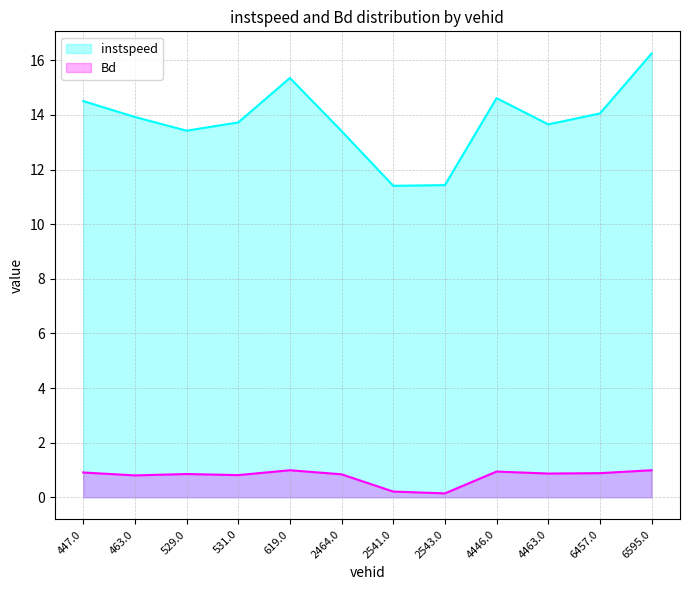

At which category is the sum across all series the highest?

6595.0